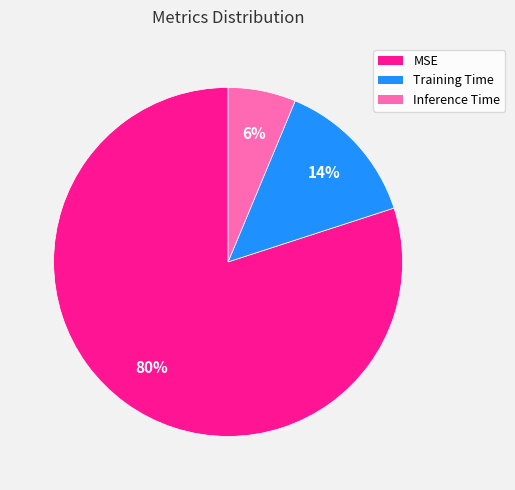

What percentage is the MSE slice, to the nearest percent?

80%